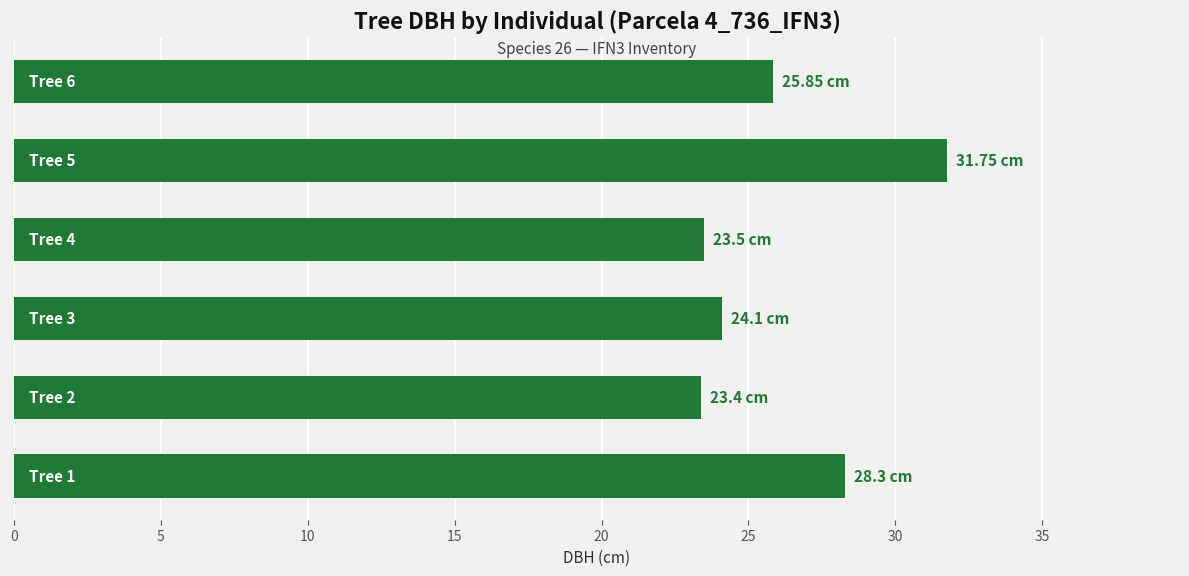

What is the difference between the second highest and second lowest values?

4.8